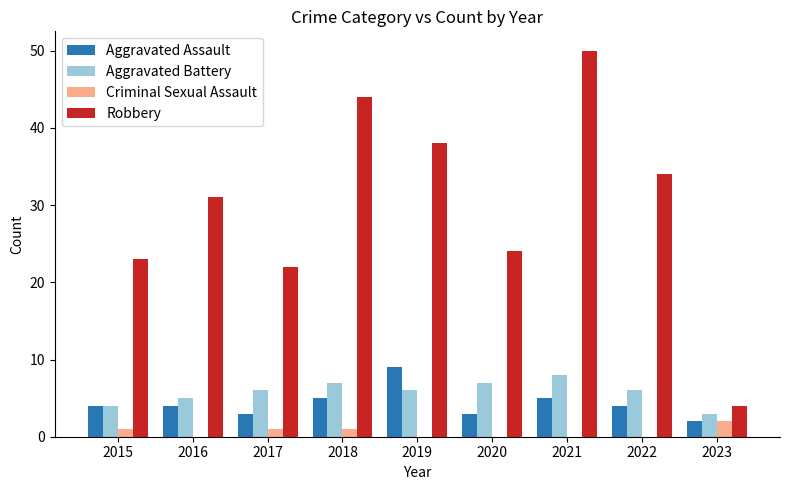

Is it true that Aggravated Battery equals 9 at 2017?

False